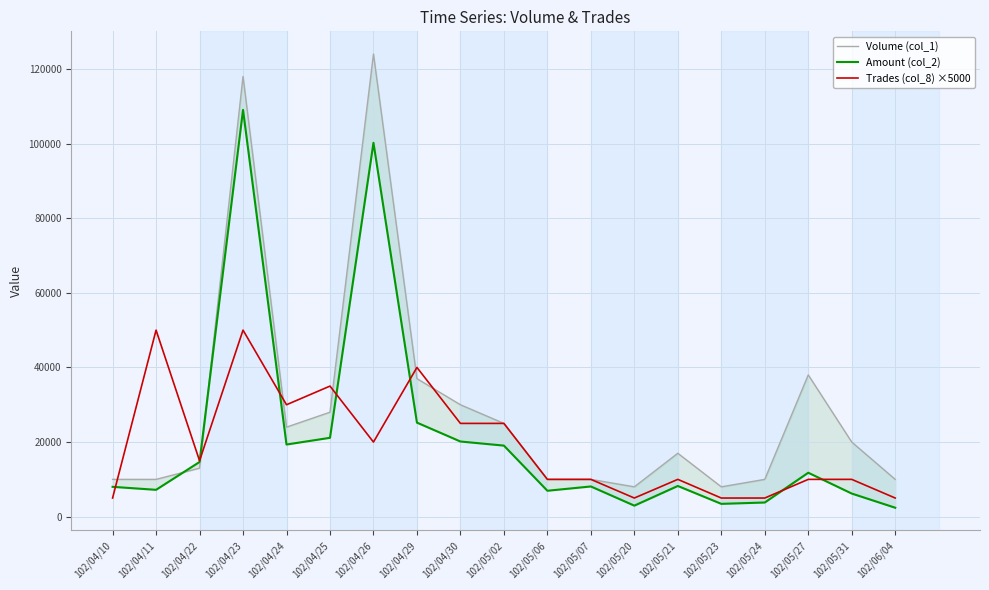

At which category is the sum across all series the highest?

102/04/23